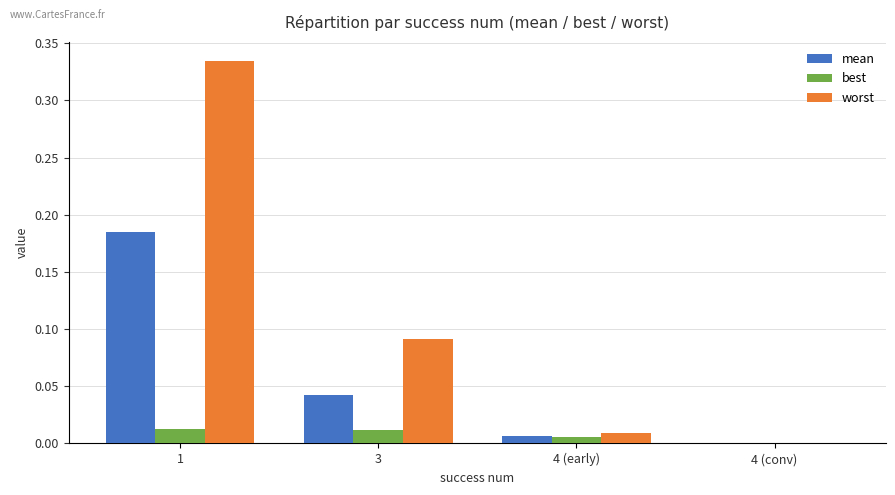

Between 3 and 4 (early), which series saw the biggest shift?

worst